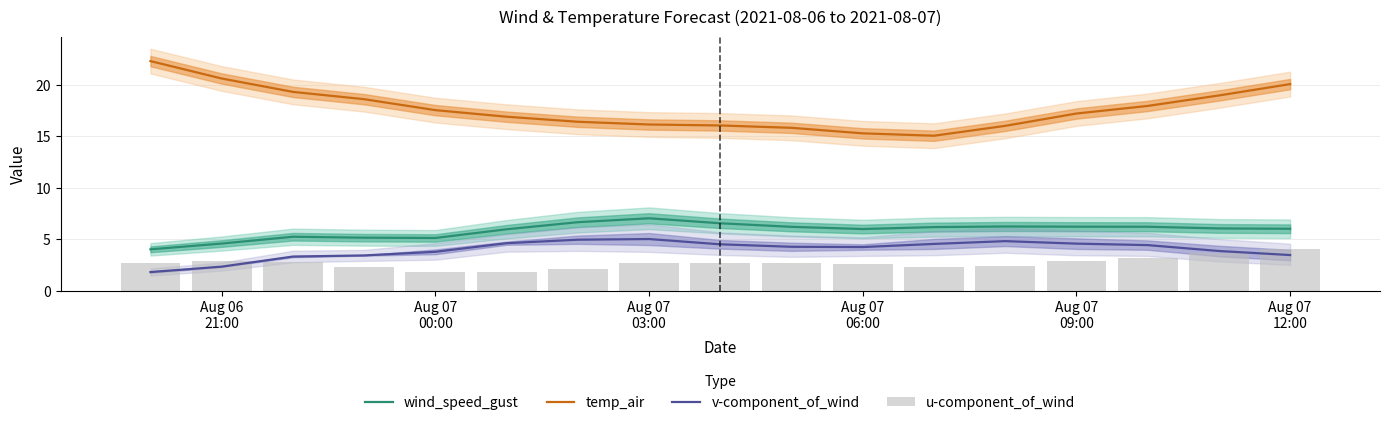

What is the sum of all temp_air values?

300.0